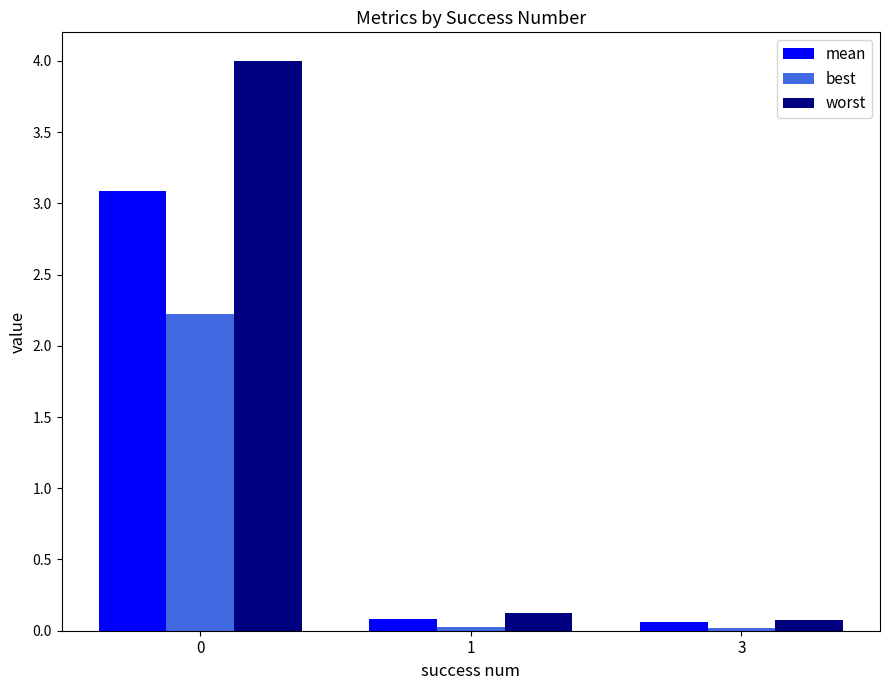

What is the value of the mean bar at the 2nd from the left?

0.1